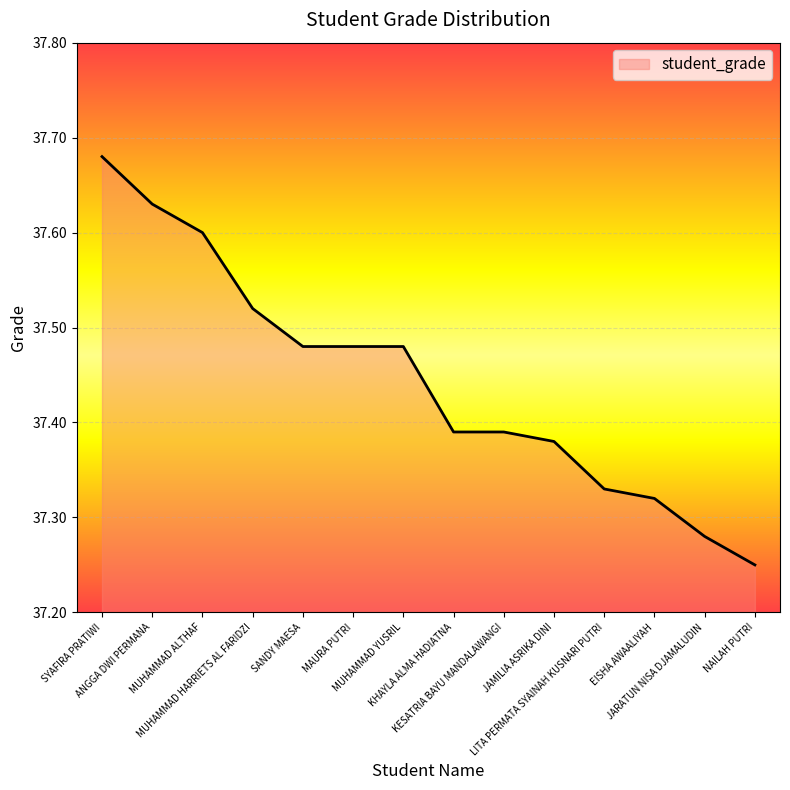

What is the difference between the maximum and minimum values?

0.4